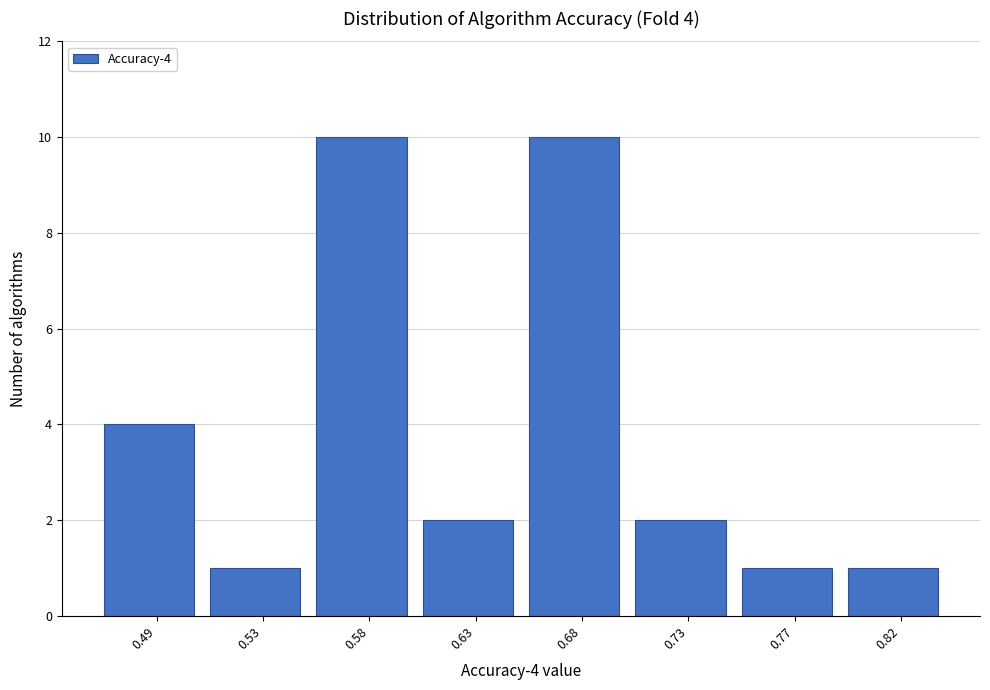

Reading left to right, what are all the values shown in this chart?

0.49=4	0.53=1	0.58=10	0.63=2	0.68=10	0.73=2	0.77=1	0.82=1